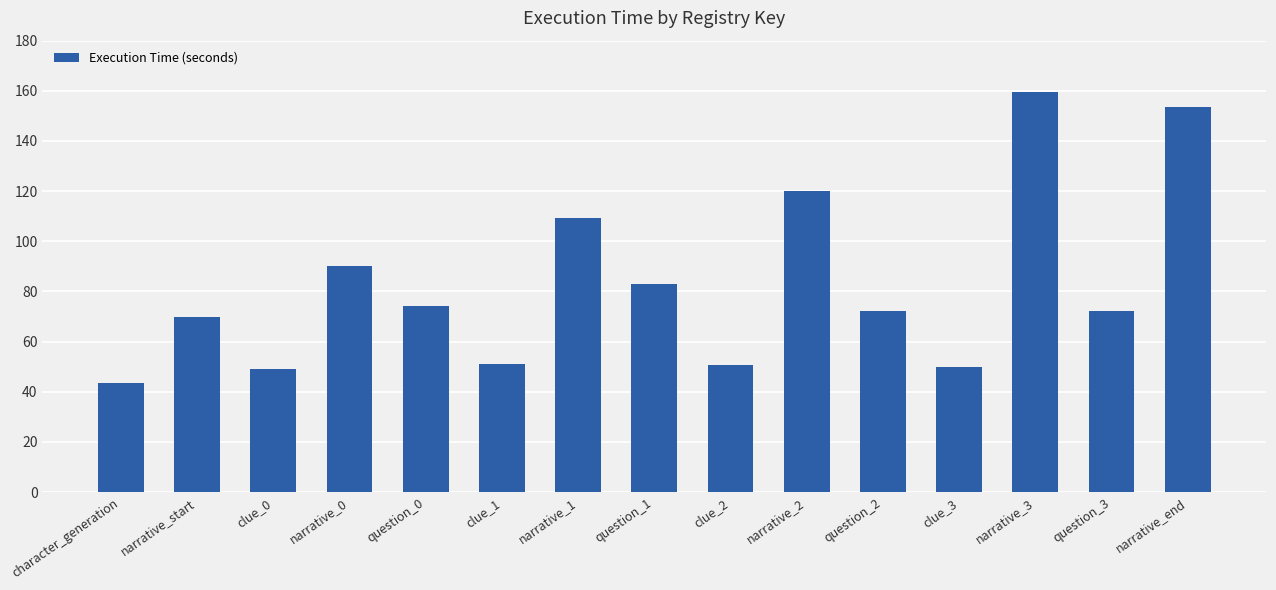

Is it true that the value at question_2 is 72.1?

True